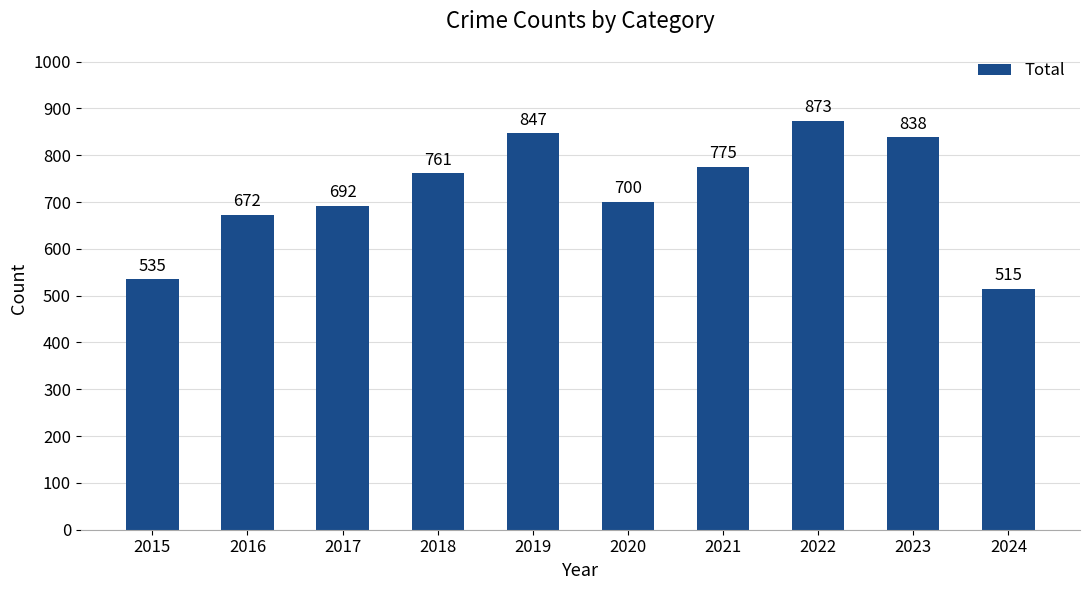

How many categories are shown in the chart?

10